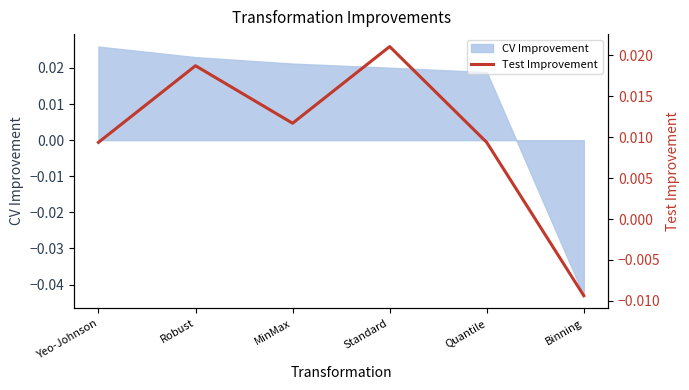

At which label does CV Improvement reach its peak?

Yeo-Johnson